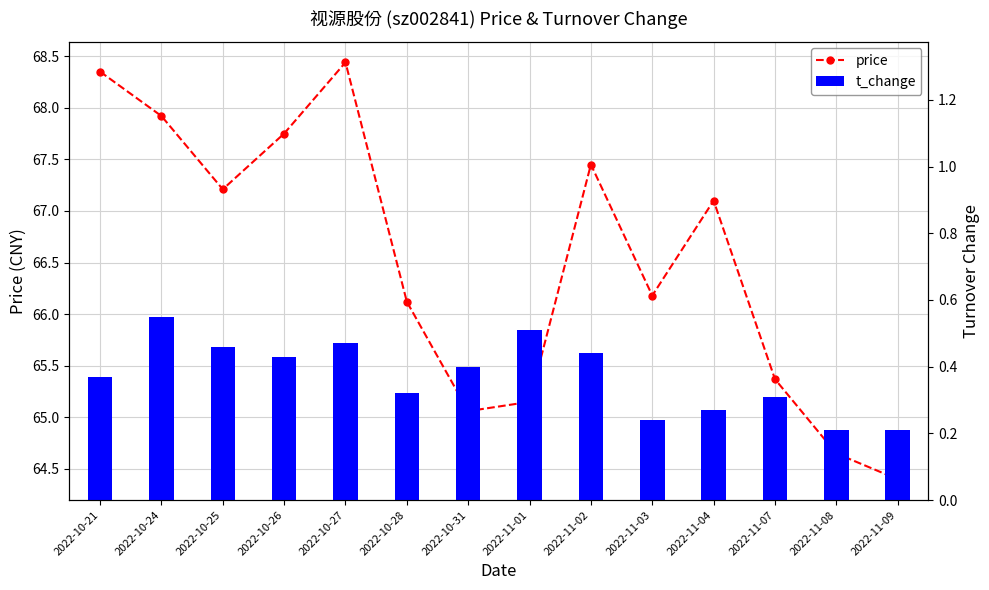

Which has a higher value, 2022-10-25 or 2022-11-02?

2022-11-02